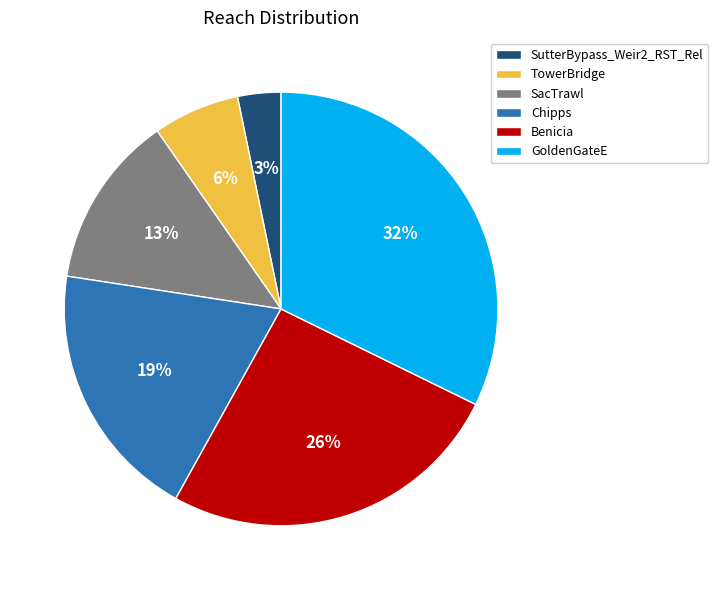

Combined, do GoldenGateE and Chipps account for over 50%?

Yes